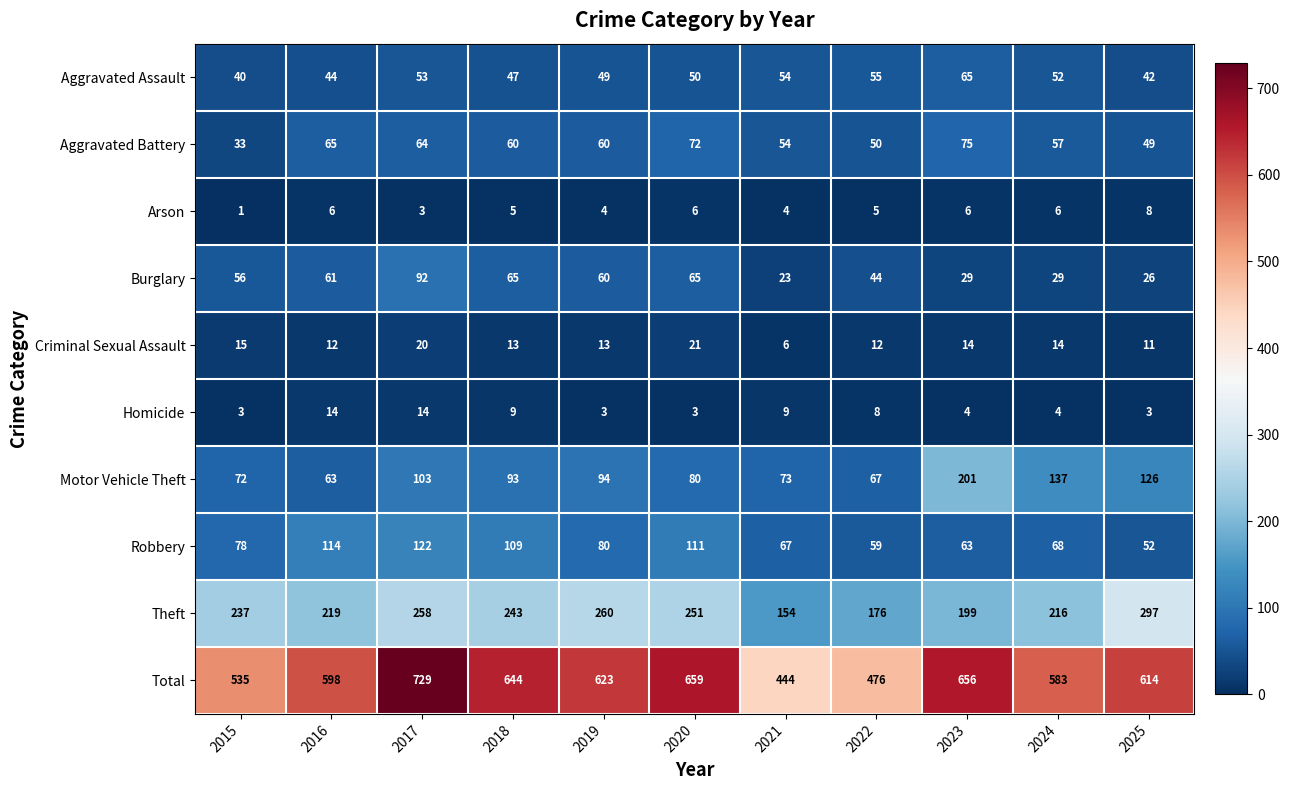

At which category does the chart reach its peak across all series?

2017